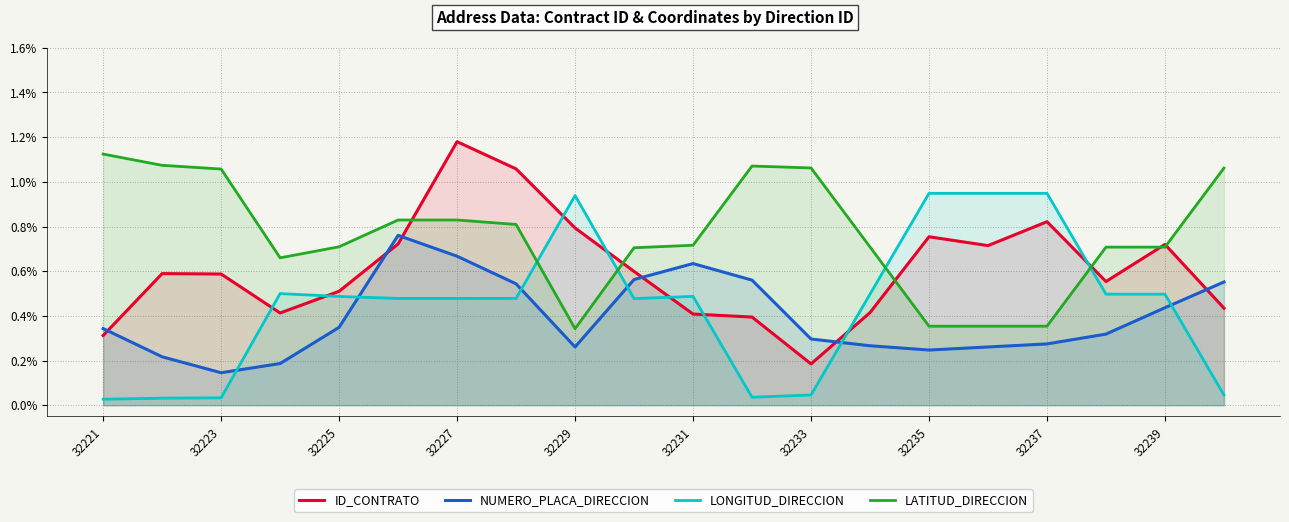

At how many categories does at least one series exceed 1?

8